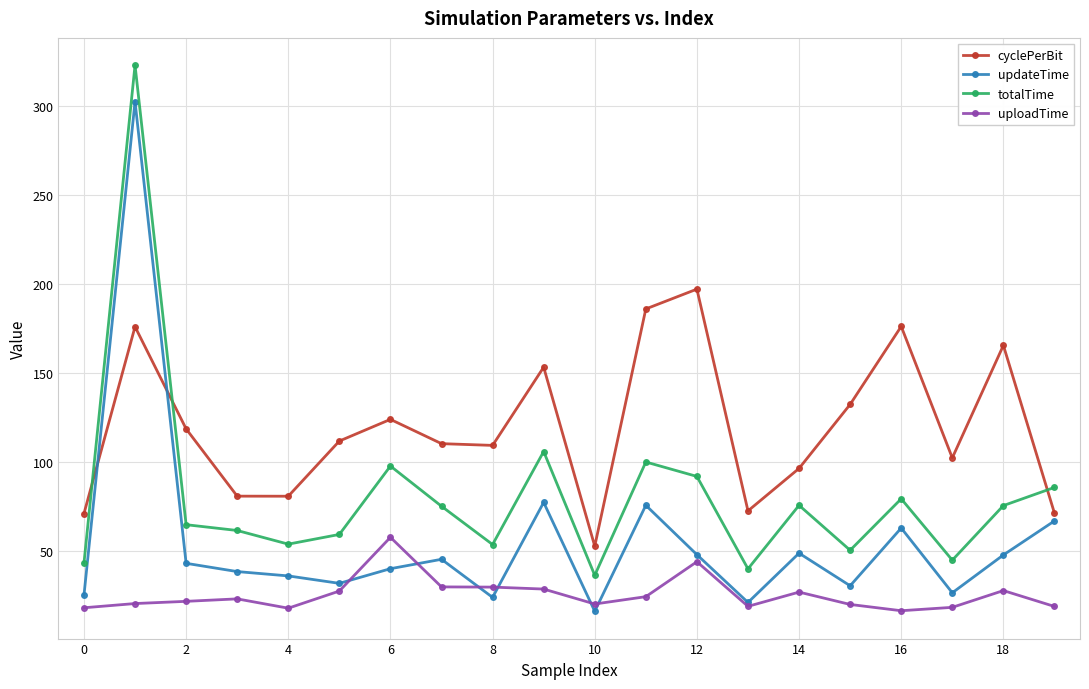

How many data points does each series have?

20